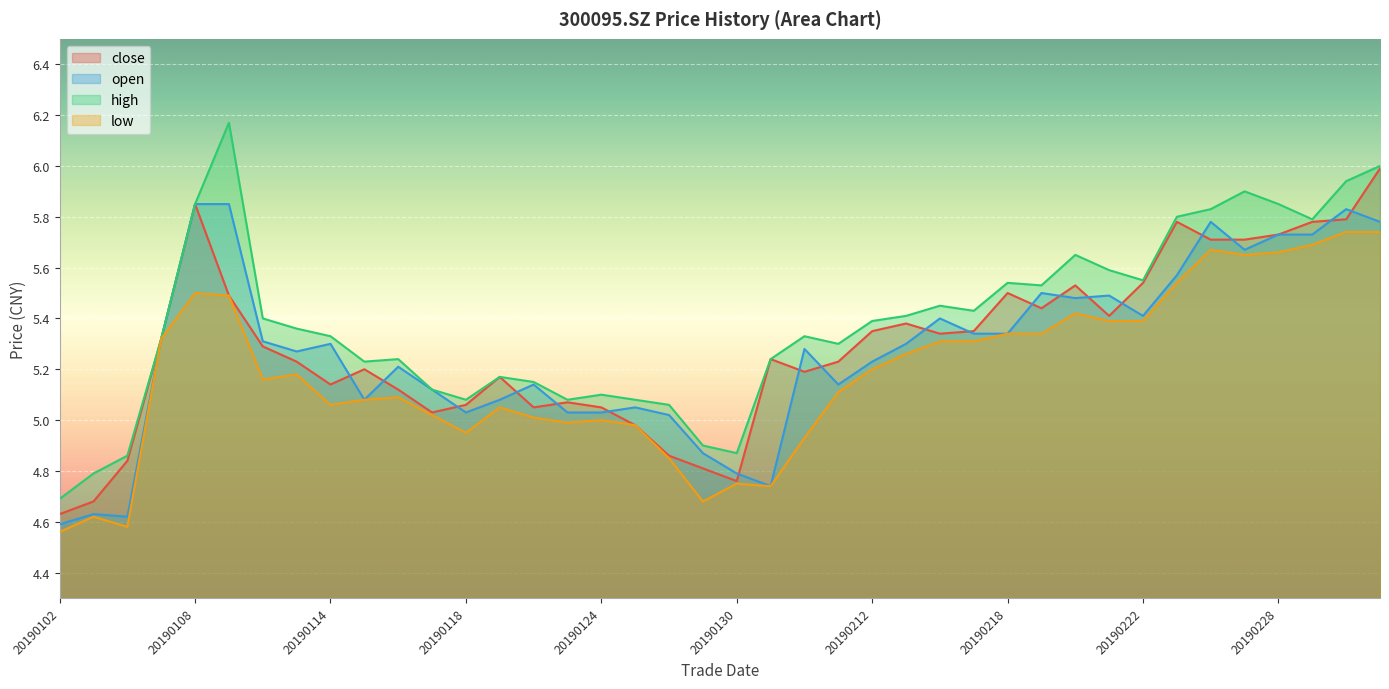

Is it true that low equals 5.0 at 20190118?

True